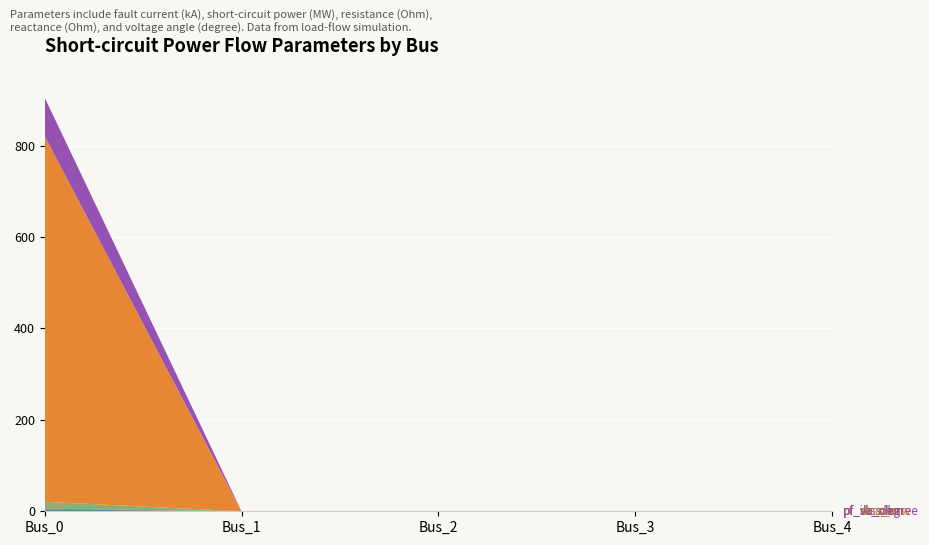

Reading right to left, transcribe all the data shown in this chart.

pf_ikss_ka: 0.0	0.0	0.0	0.0	4.2
pf_rk_ohm: 0.0	0.0	0.0	0.0	1.5
pf_xk_ohm: 0.0	0.0	0.0	0.0	15.0
pf_skss_mw: 0.0	0.0	0.0	0.0	800.0
pf_va_degree: 0.0	0.0	0.0	0.0	84.3